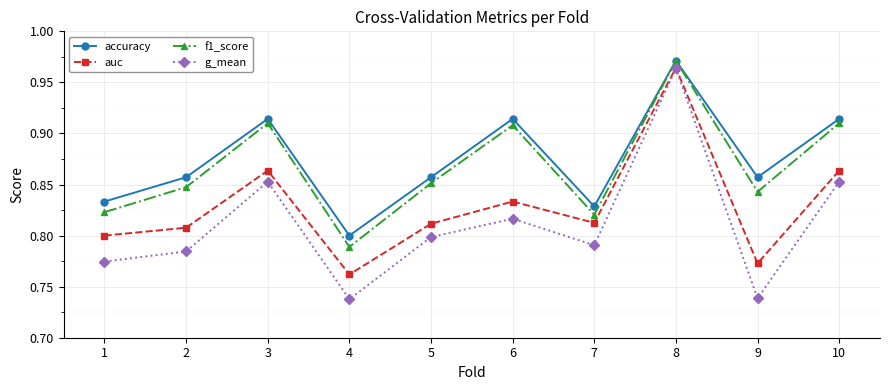

At which label is accuracy closest to 0?

4